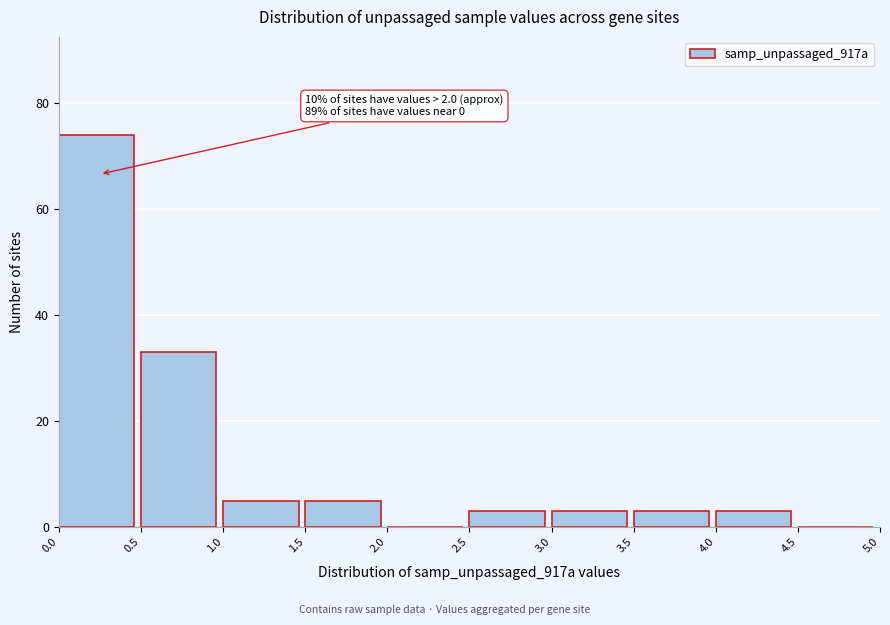

Which range on the x-axis has the tallest bar?

0.0 to 0.5